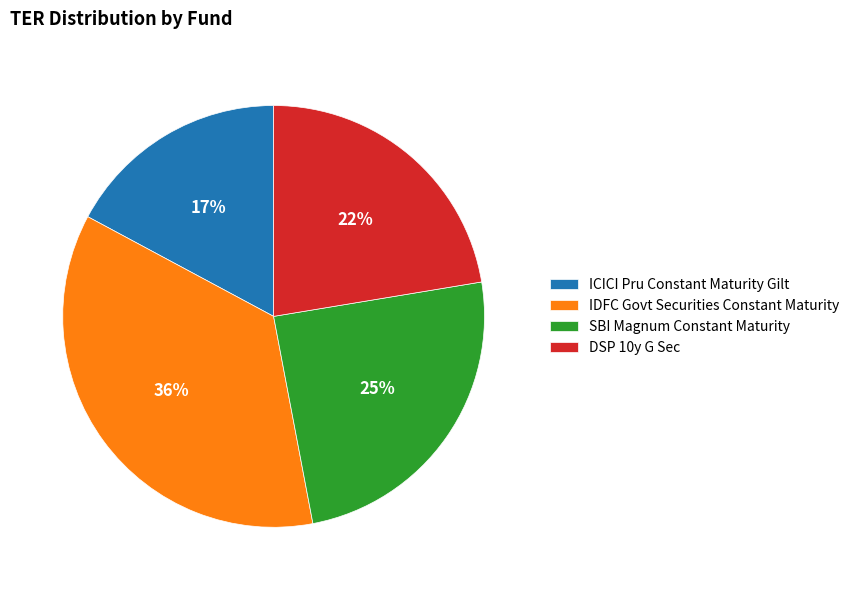

True or false: ICICI Pru Constant Maturity Gilt accounts for 25% of the total.

False